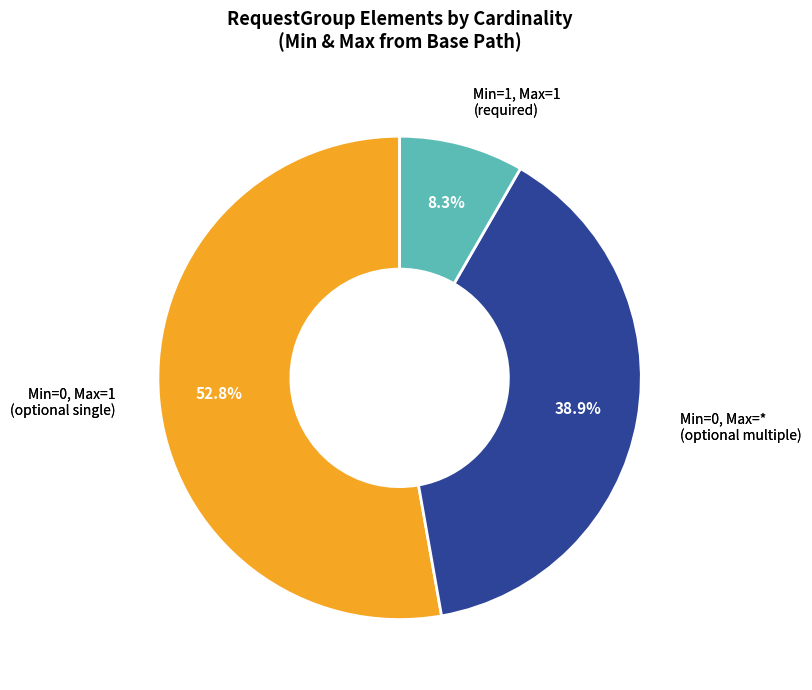

Does any single category account for the majority?

Yes